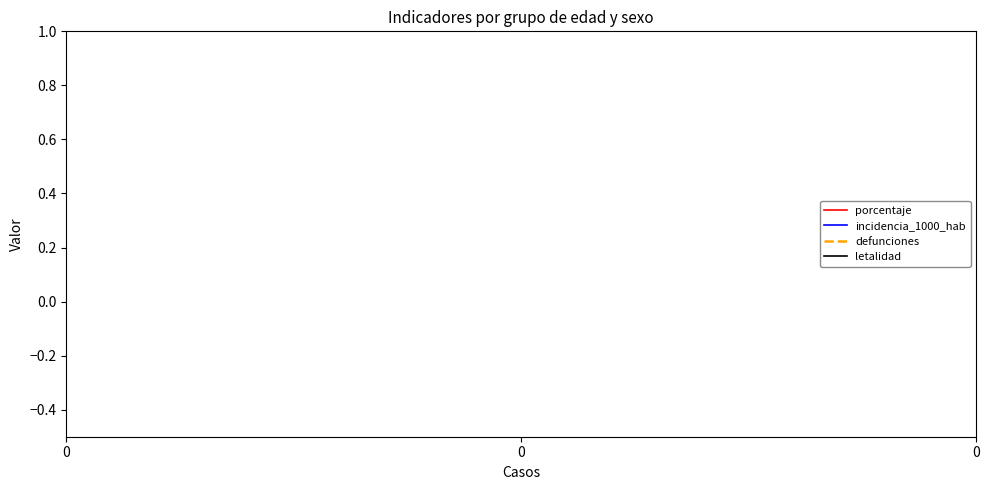

What are all the series names shown in the legend?

porcentaje, incidencia_1000_hab, defunciones, letalidad